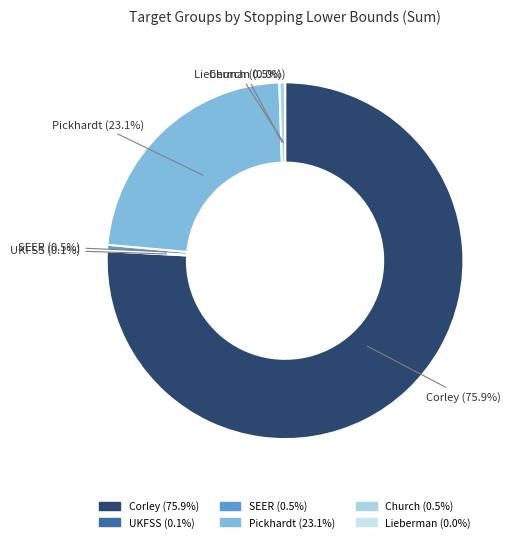

Which category has the biggest portion of the pie?

Corley